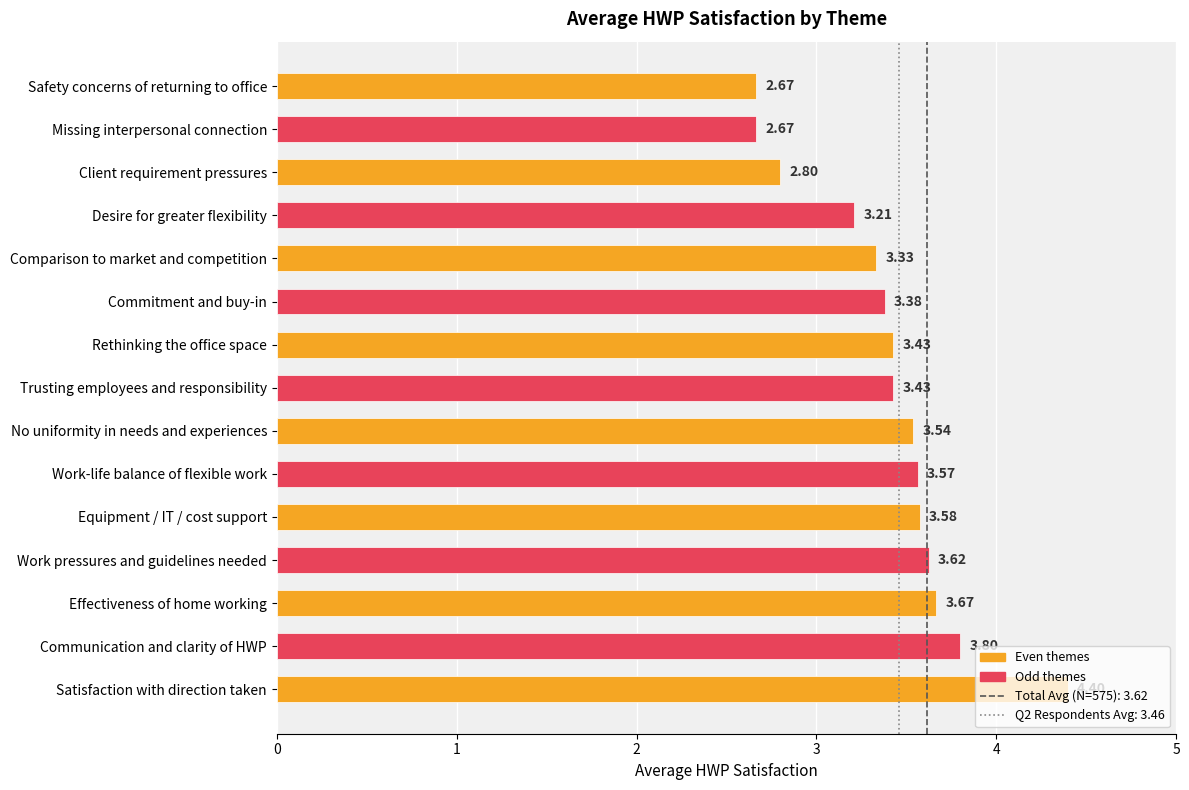

Where is the data nearest to the value 3?

Client requirement pressures